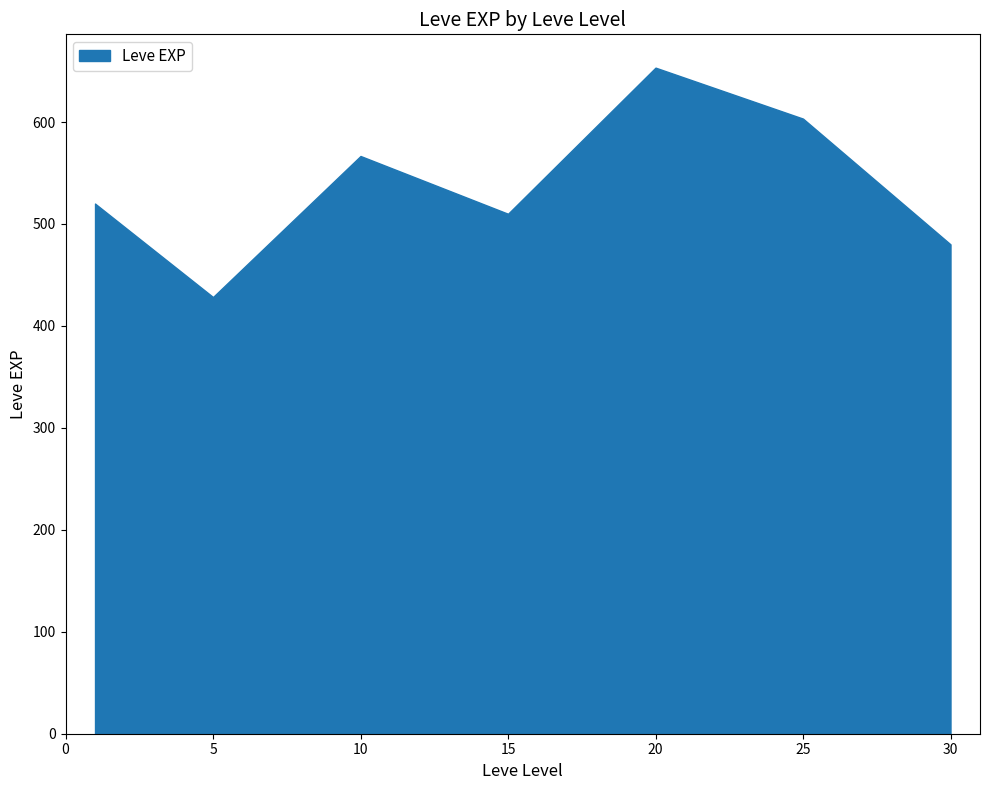

What is the value of the 25th point from the left?

600